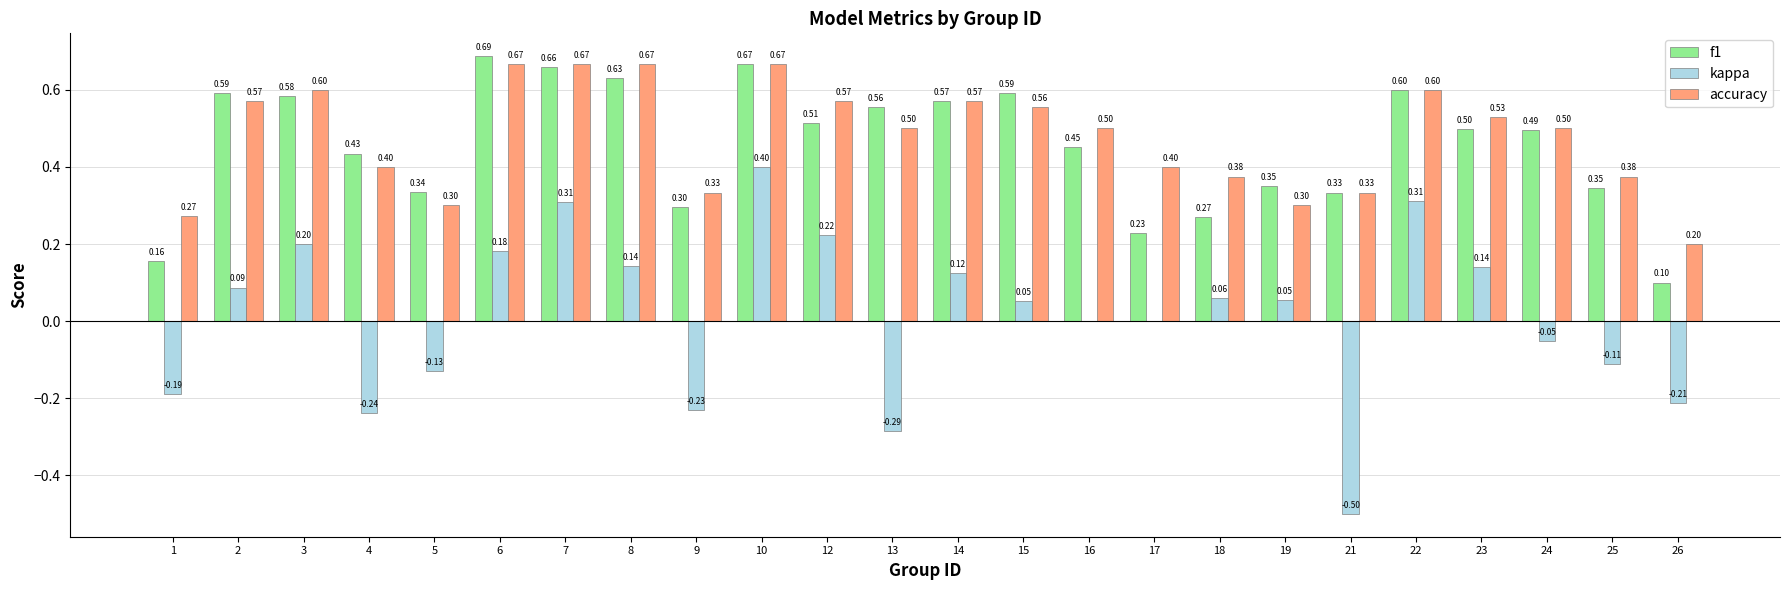

What is the total value across all series at 24?

0.9